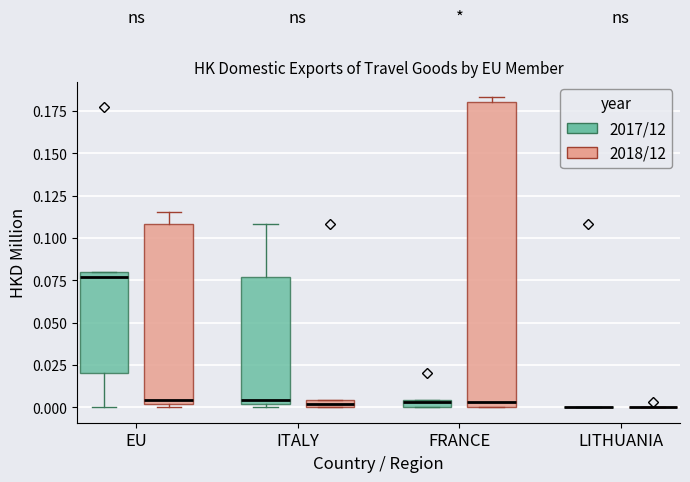

Which box is the tallest, from its lower edge to its upper edge?

FRANCE (2018/12)